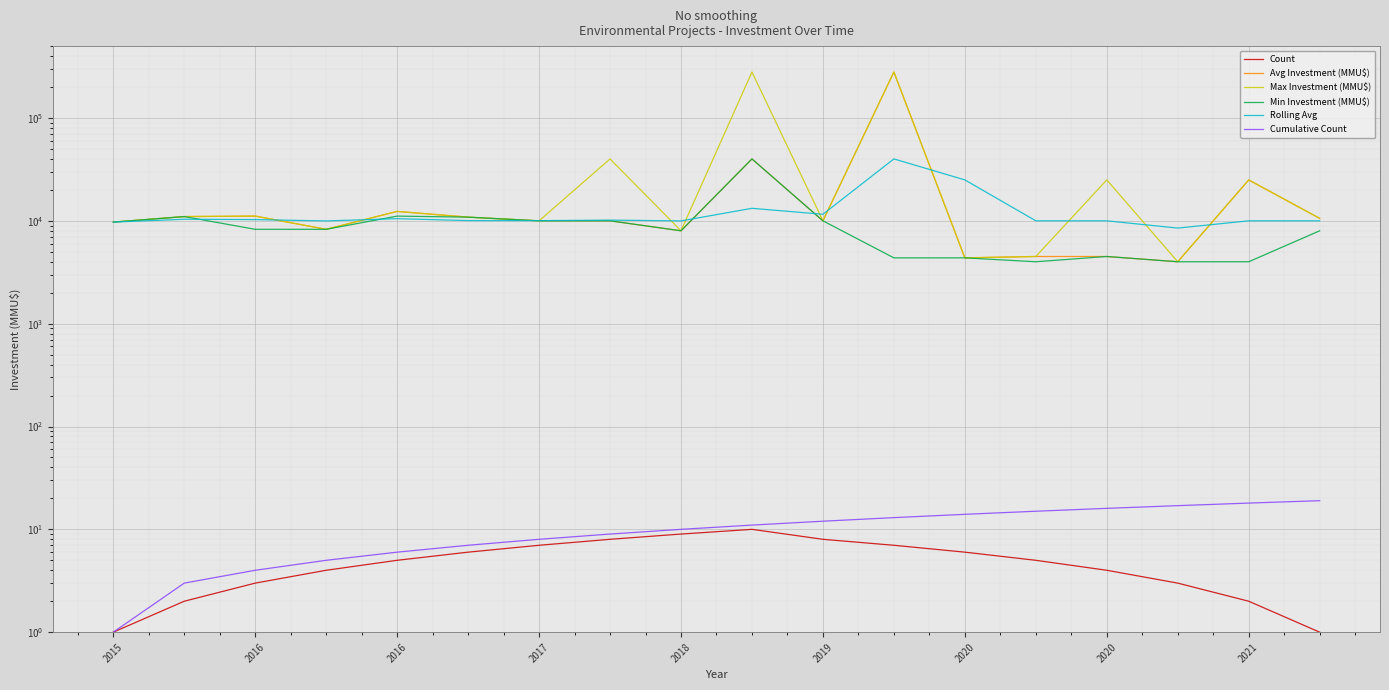

What value does the Cumulative Count series have at 2019, to the nearest 10?

10